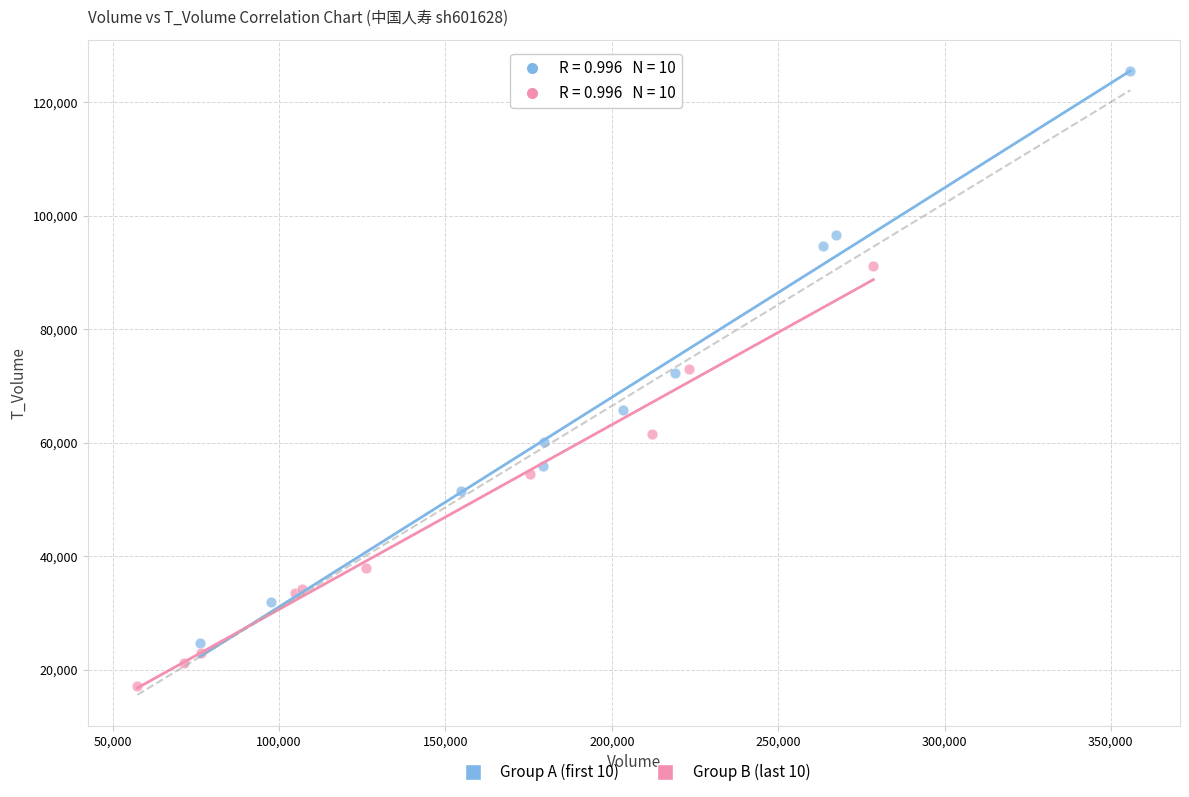

What are all the series names shown in the legend?

Group A (first 10), Group B (last 10)